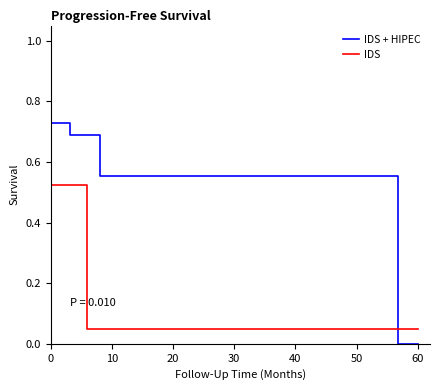

Which series has the widest spread of values?

IDS + HIPEC